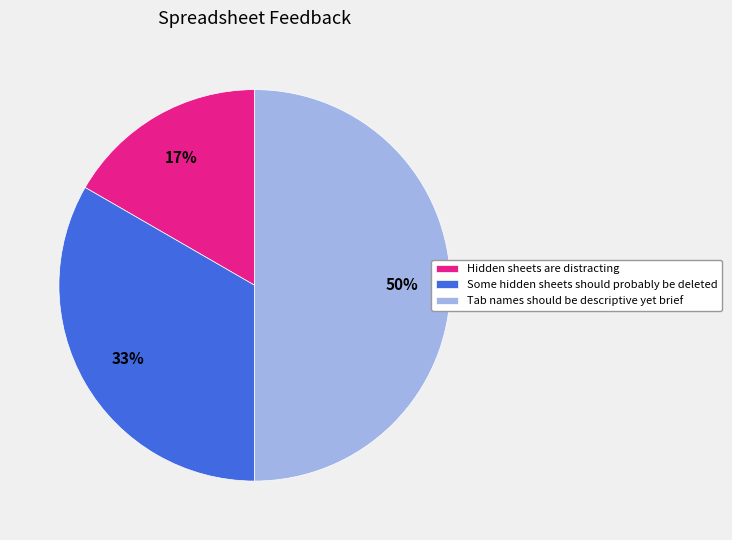

To the nearest percent, what percentage of the pie is Some hidden sheets should probably be deleted?

33%